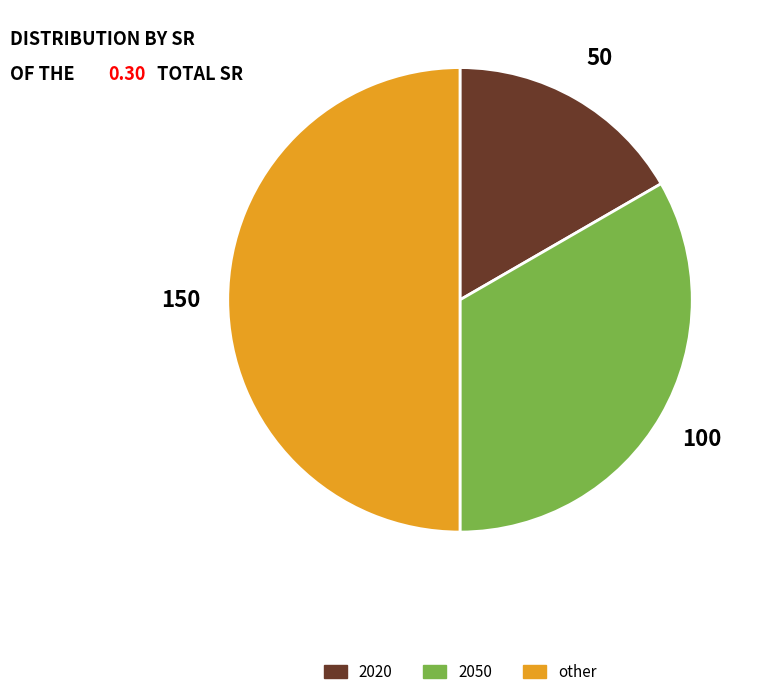

To the nearest percent, what percentage of the pie is 2050?

33%